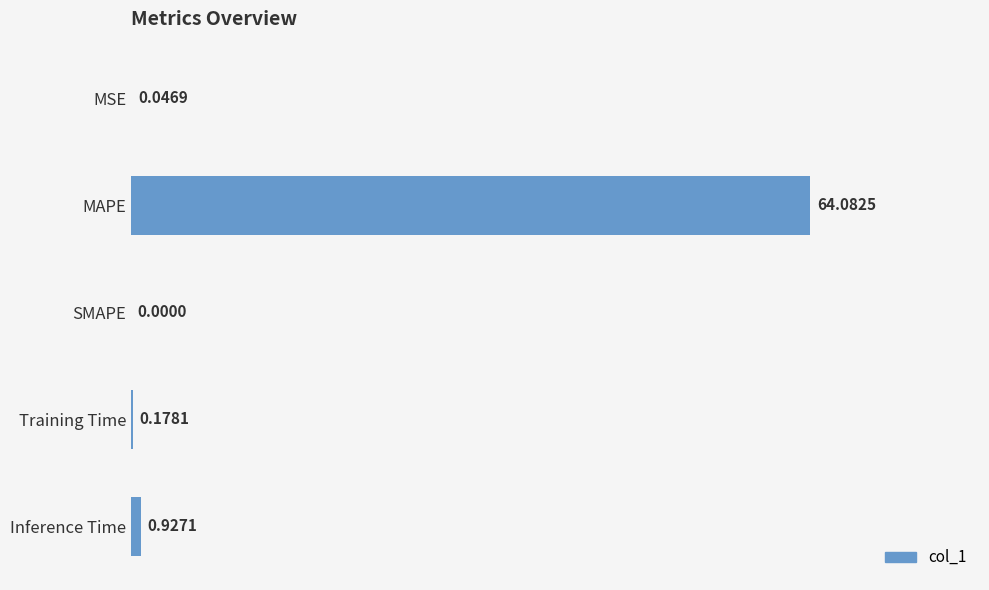

At which label is the value closest to 32?

Inference Time